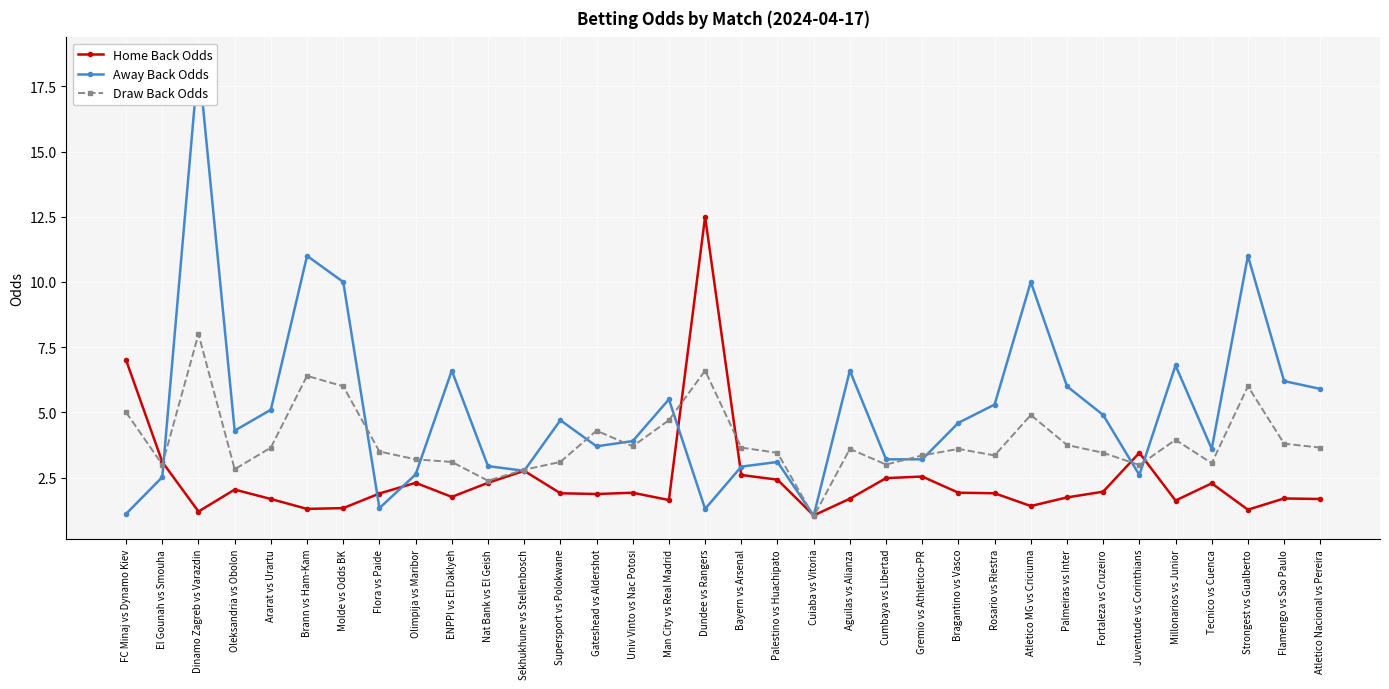

List the series in order of their peak value, lowest first.

Draw Back Odds, Home Back Odds, Away Back Odds